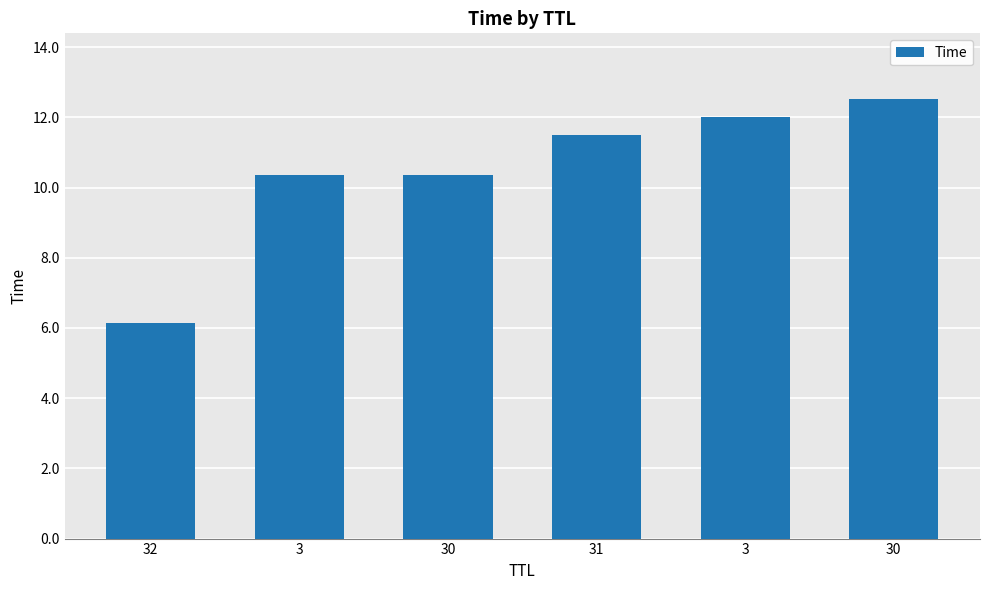

Where does the data first go above 11?

31